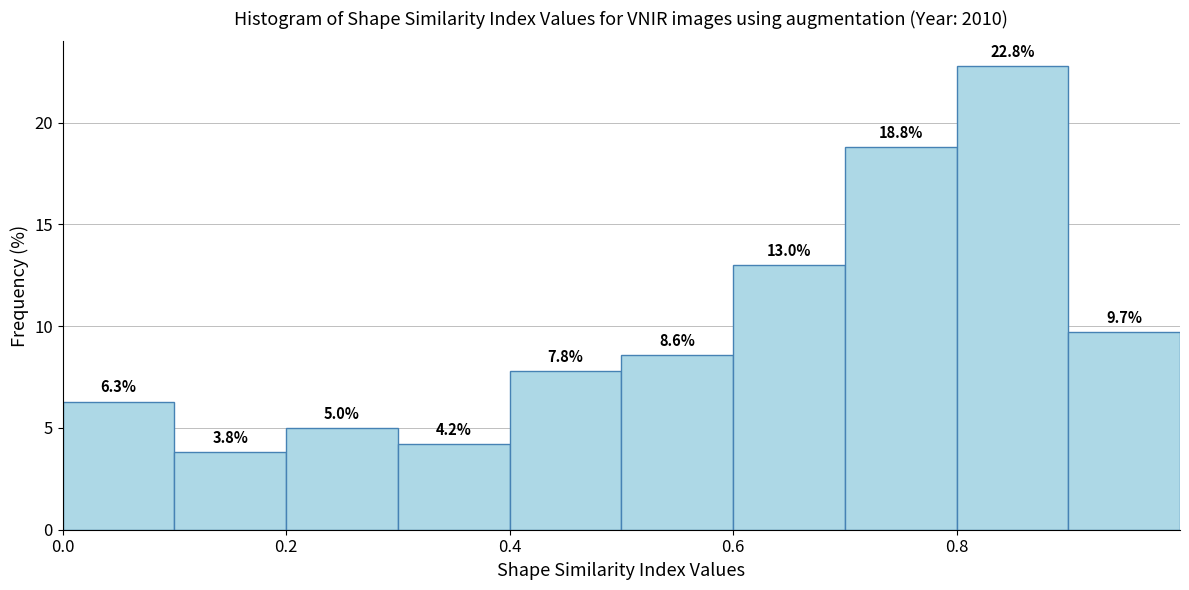

Reading left to right, list every bar in this chart as the range it spans on the x-axis followed by its height.

0.0 to 0.1: 6.3
0.1 to 0.2: 3.8
0.2 to 0.3: 5.0
0.3 to 0.4: 4.2
0.4 to 0.5: 7.8
0.5 to 0.6: 8.6
0.6 to 0.7: 13.0
0.7 to 0.8: 18.8
0.8 to 0.9: 22.8
0.9 to 1.0: 9.7